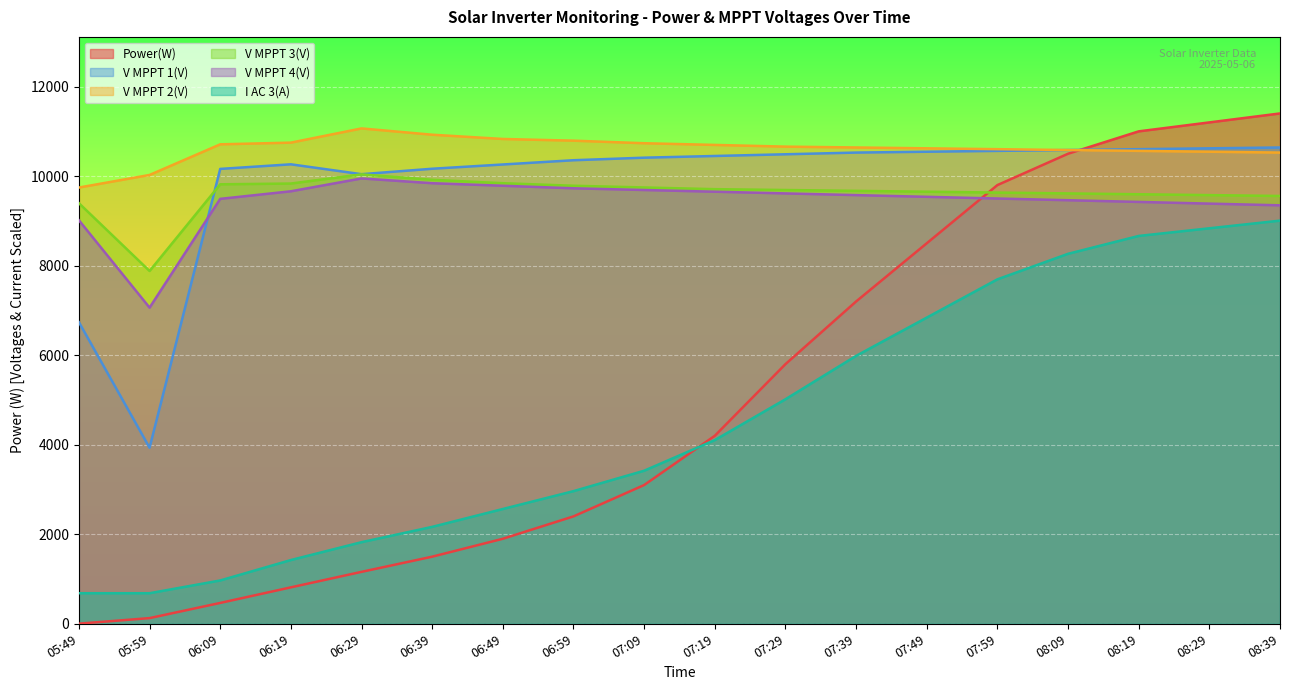

What position from the left is 08:29?

17